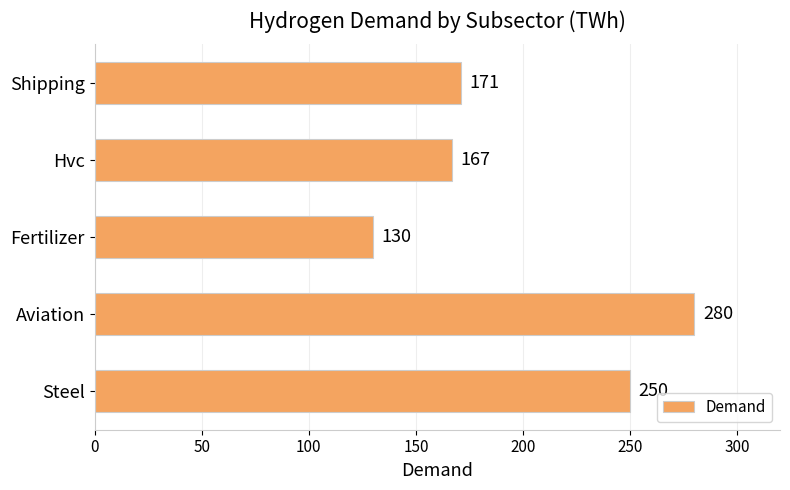

What is the average value?

200